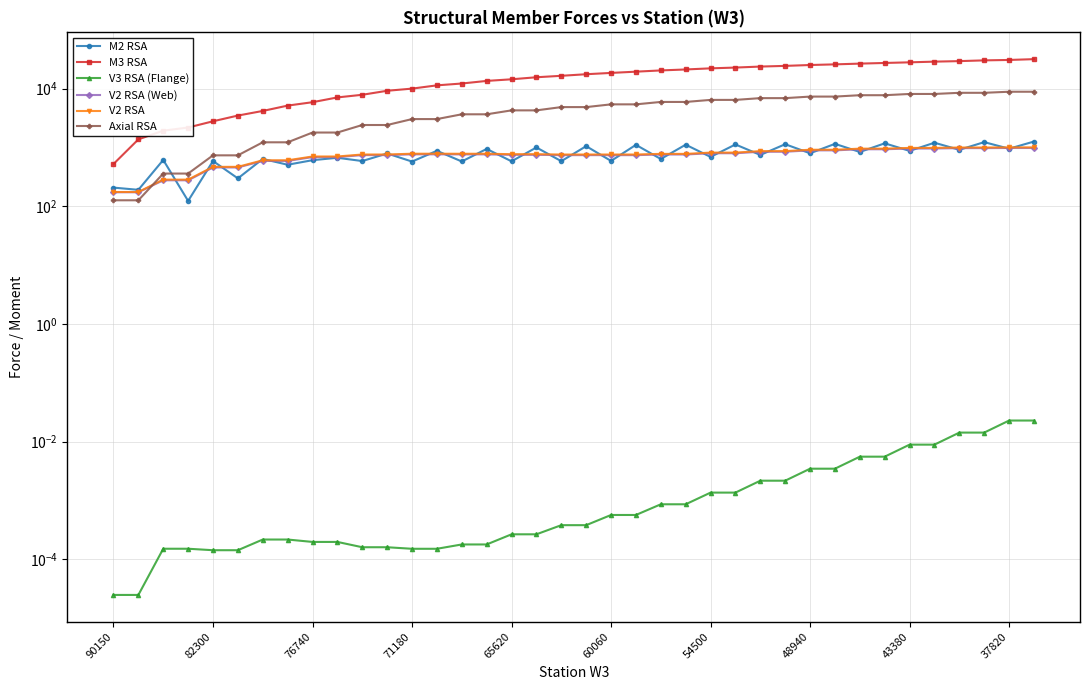

Is this an area chart (filled region under the line)?

No